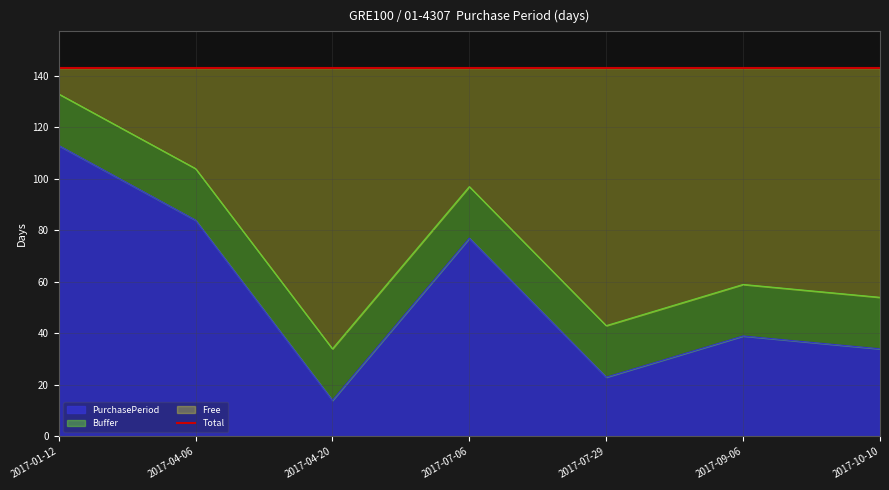

How many lines are shown in the chart?

1